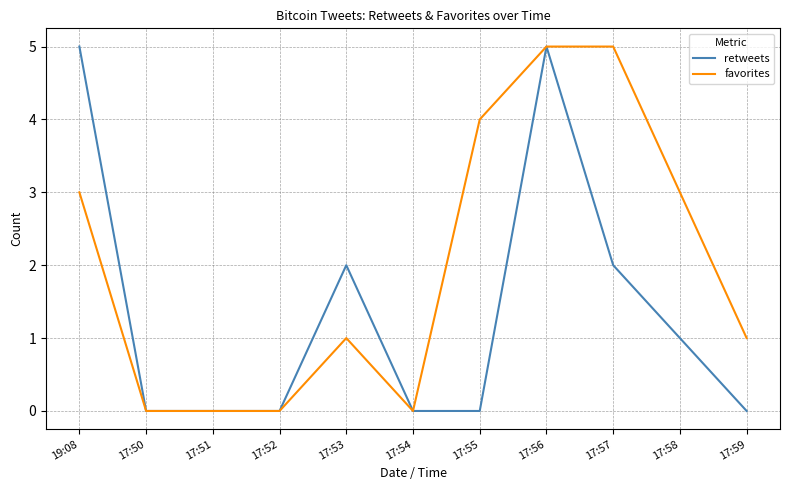

Is it true that favorites equals 4 at 17:55?

True